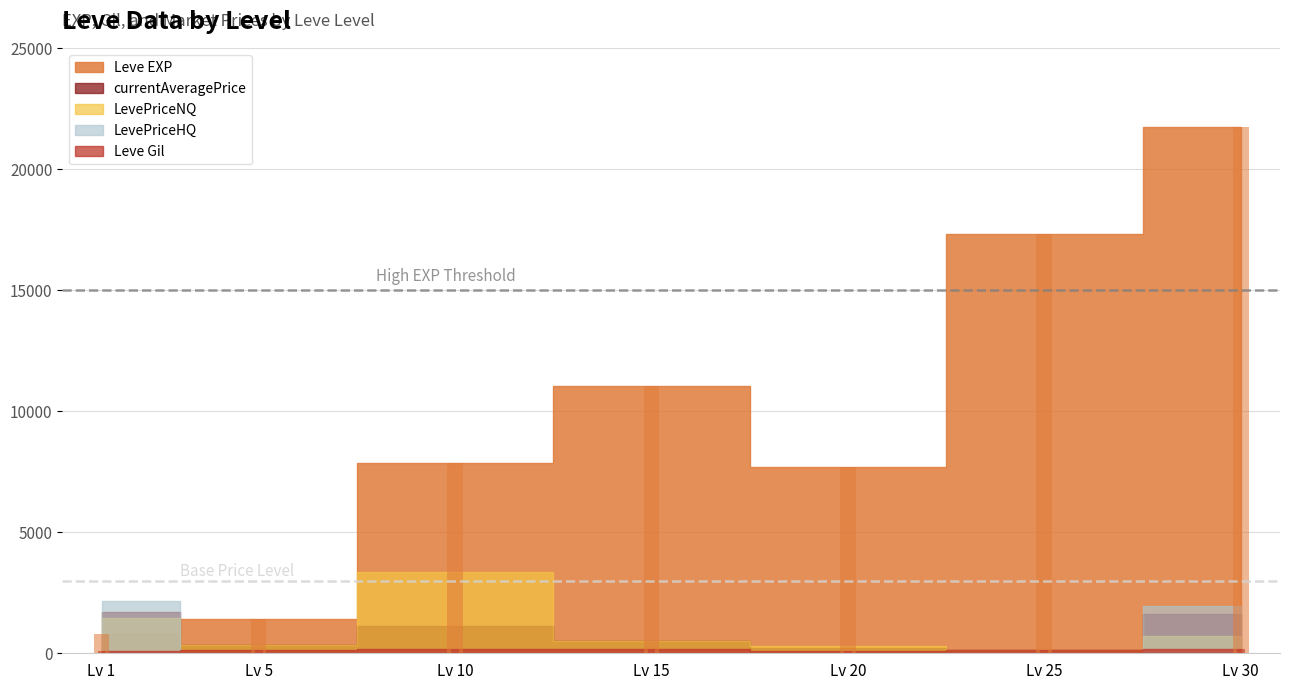

List the labels in order of Leve Gil value, largest first.

30, 15, 10, 5, 25, 1, 20